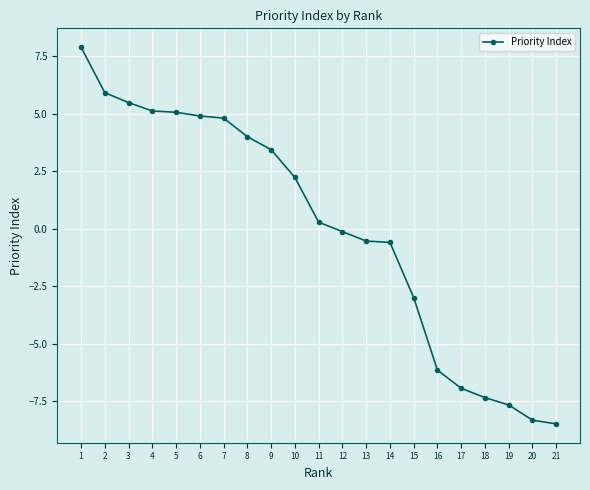

The value at 17 is -6.9. True or false?

True